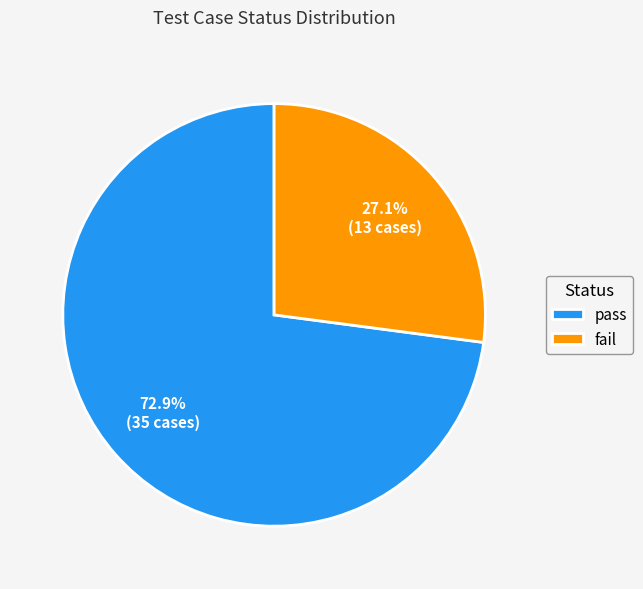

To the nearest percent, what percentage of the pie is fail?

27%